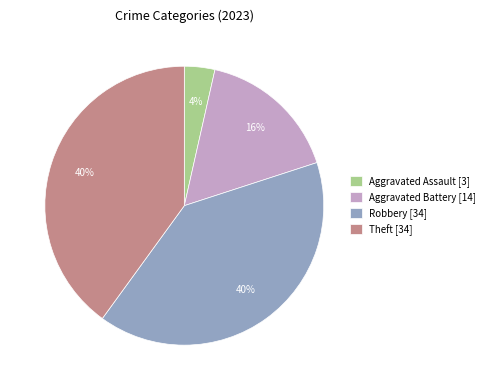

Is it true that Robbery [34] is 52% of the pie?

False